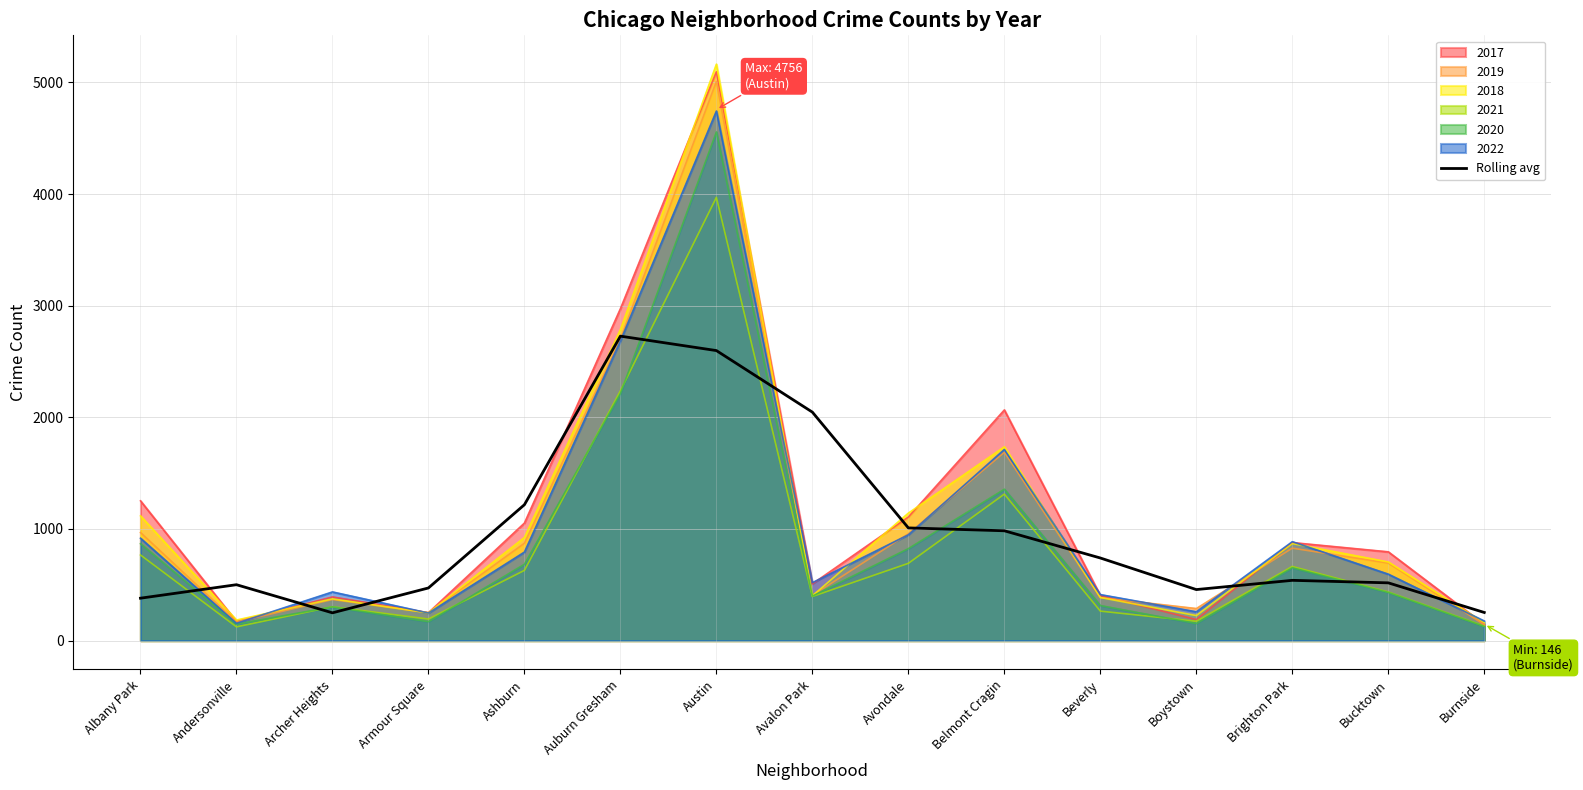

What is the label of the 1st point from the left?

Albany Park